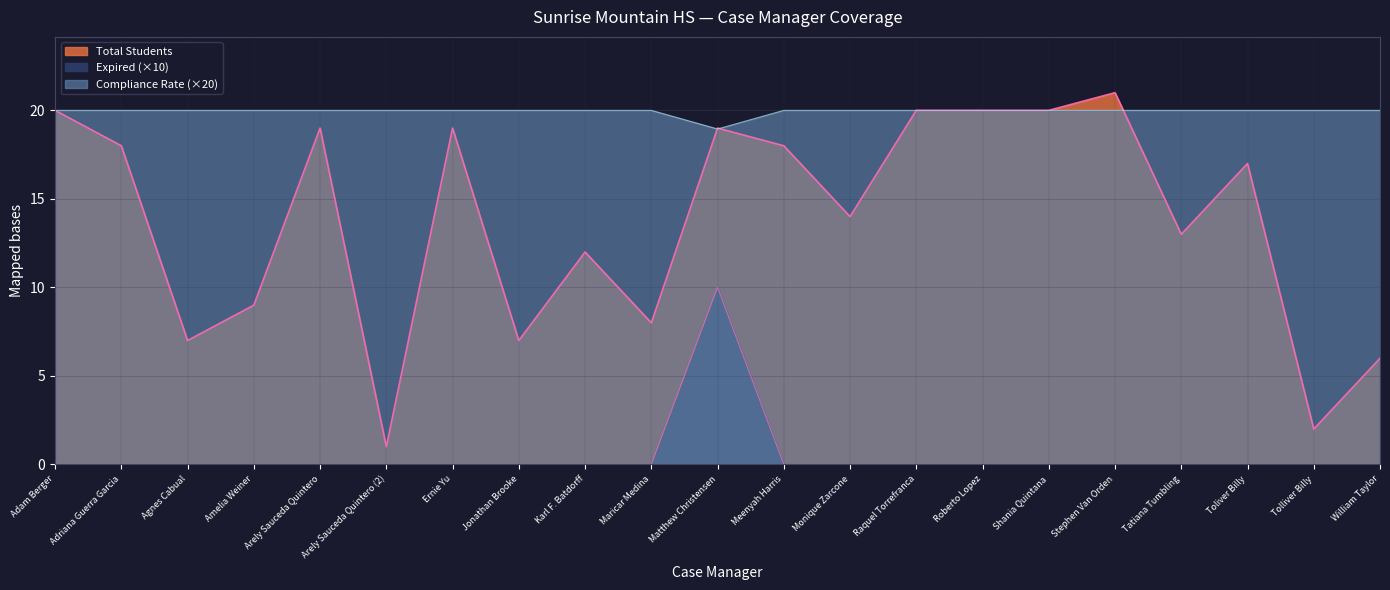

Rank the categories by Compliance Rate value from lowest to highest.

Matthew Christensen, Adam Berger, Adriana Guerra Garcia, Agnes Cabual, Amelia Weiner, Arely Sauceda Quintero, Arely Sauceda Quintero (2), Ernie Yu, Jonathan Brooke, Karl F. Batdorff, Maricar Medina, Meenyah Harris, Monique Zarcone, Raquel Torrefranca, Roberto Lopez, Shania Quintana, Stephen Van Orden, Tatiana Tumbling, Toliver Billy, Tolliver Billy, William Taylor